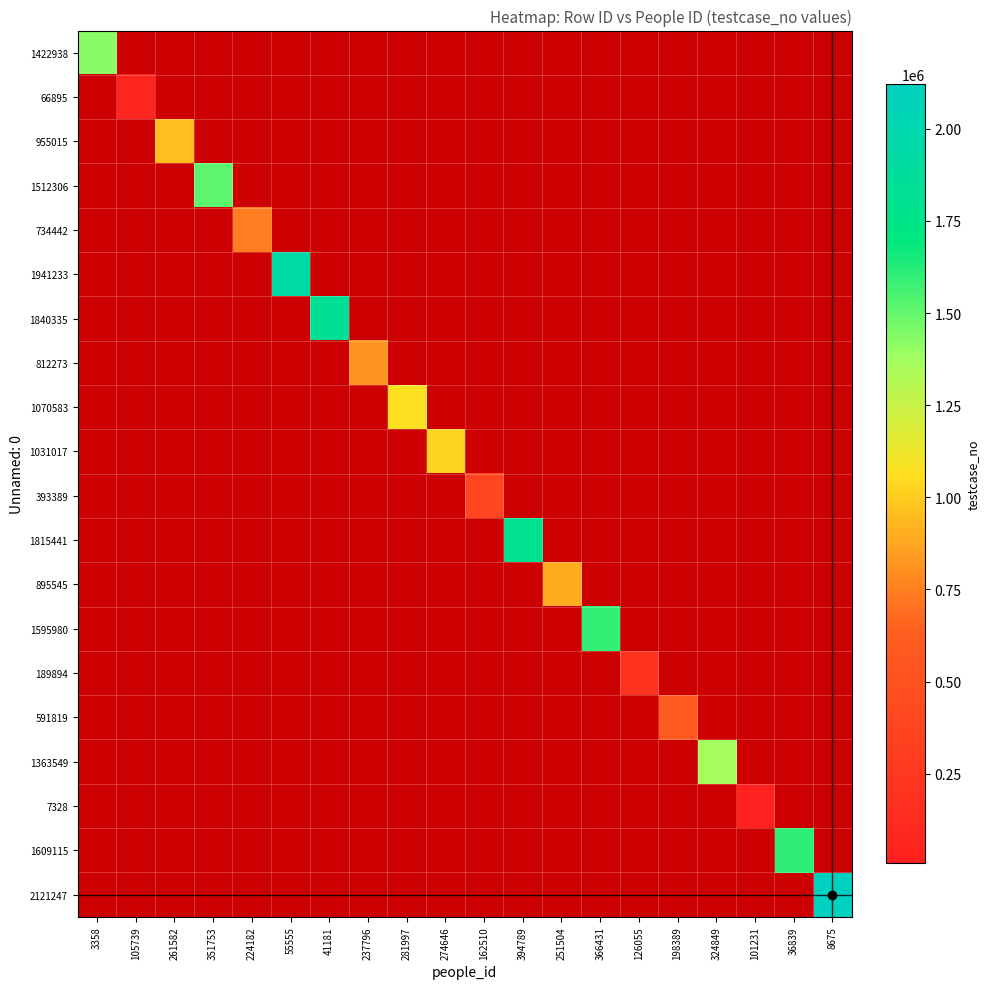

Rank the series by their maximum value, from highest to lowest.

2121247, 1941233, 1840335, 1815441, 1609115, 1595980, 1512306, 1422938, 1363549, 1070583, 1031017, 955015, 895545, 812273, 734442, 591819, 393389, 189894, 66895, 7328